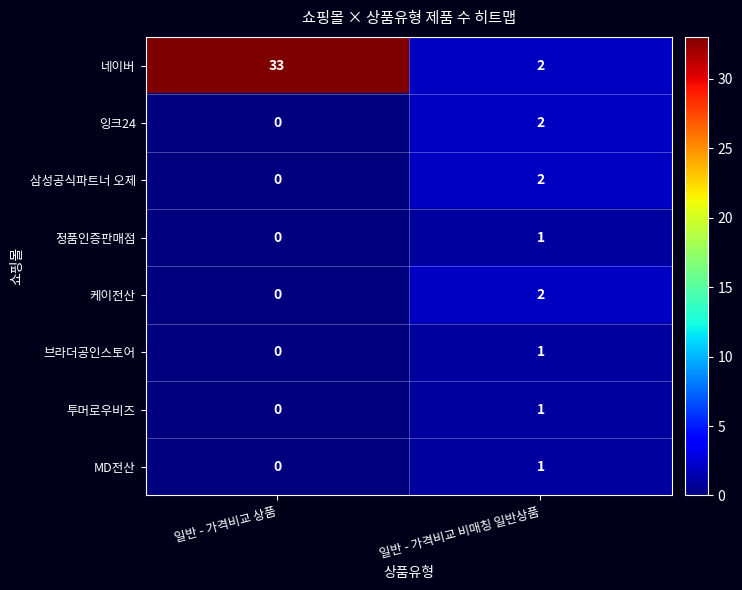

True or false: 정품인증판매점 has a value of 0 at 일반 - 가격비교 상품.

True